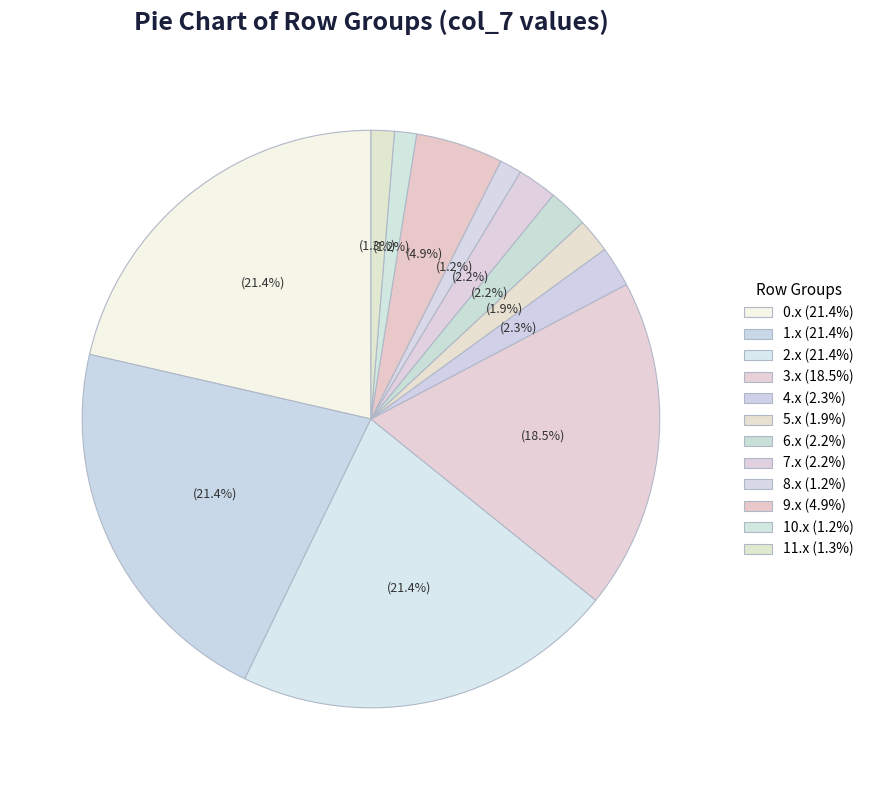

How many segments does this pie chart have?

12